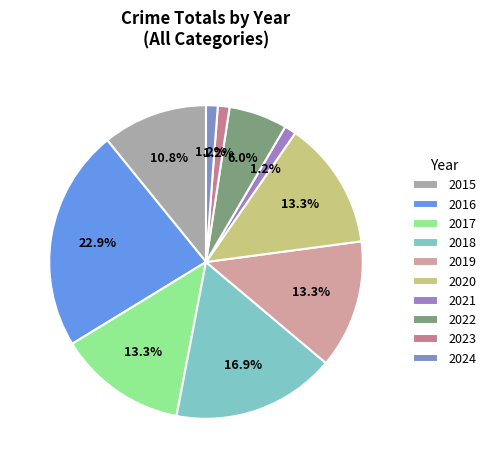

Count the number of slices in the pie.

10